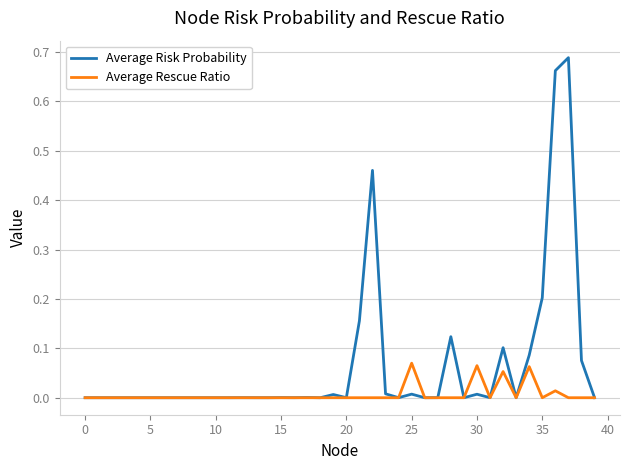

Rank the series by their maximum value, from lowest to highest.

Average Rescue Ratio, Average Risk Probability